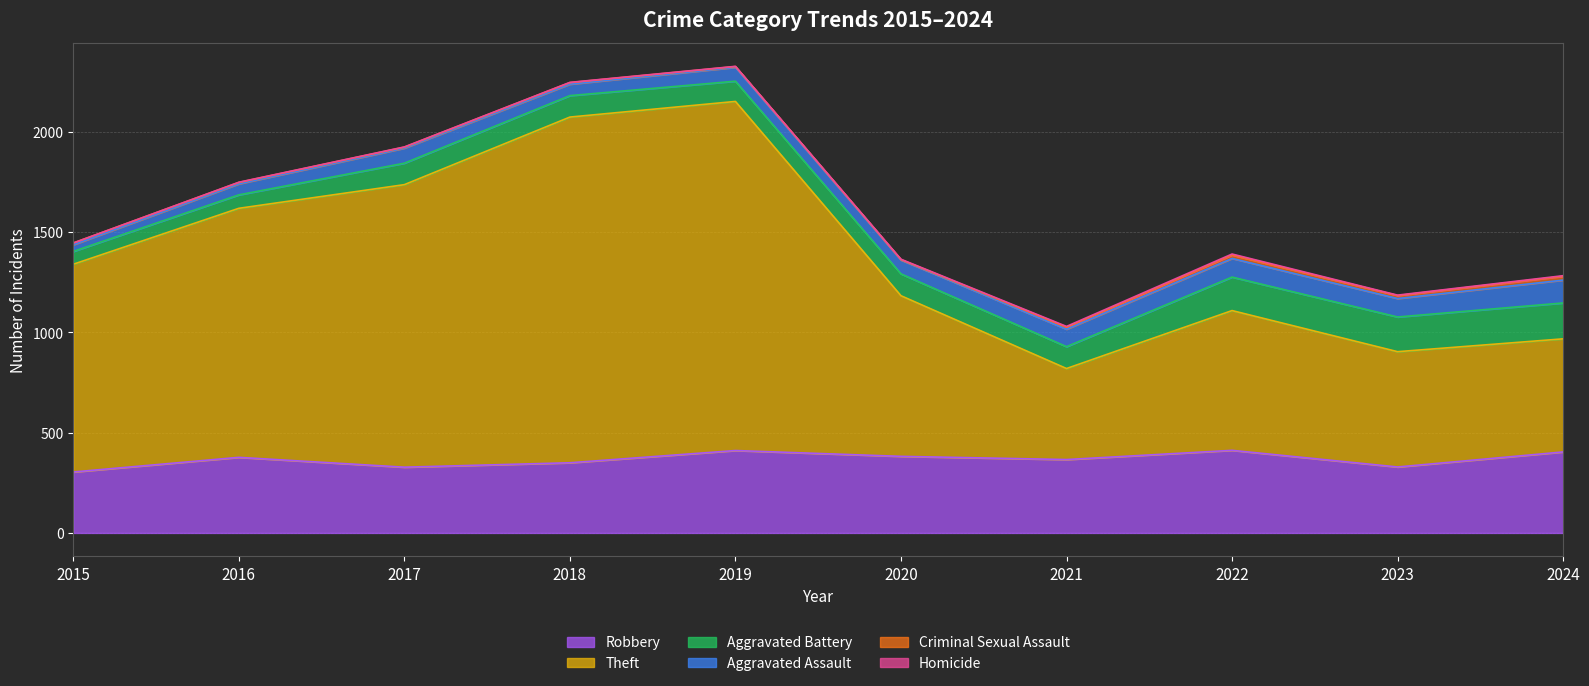

What is the value of the Theft point at the 4th from the left?

1724